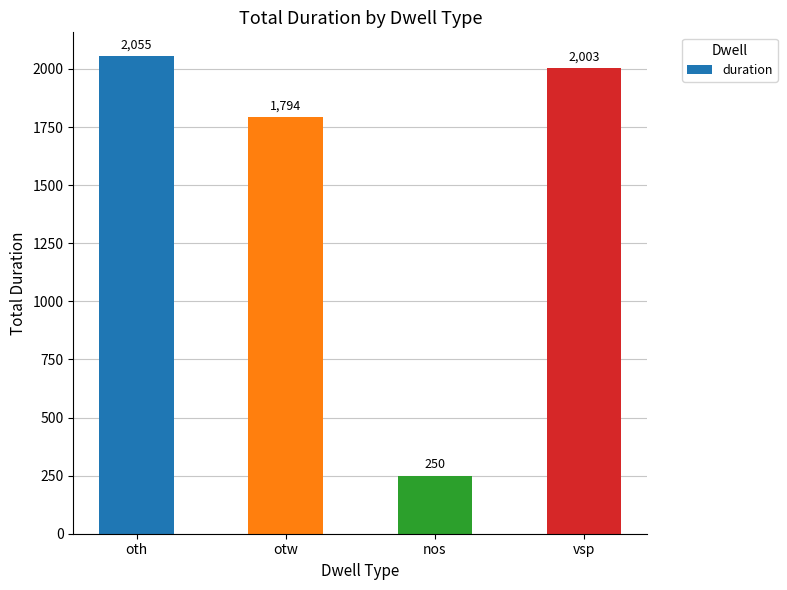

What is the average value?

1526